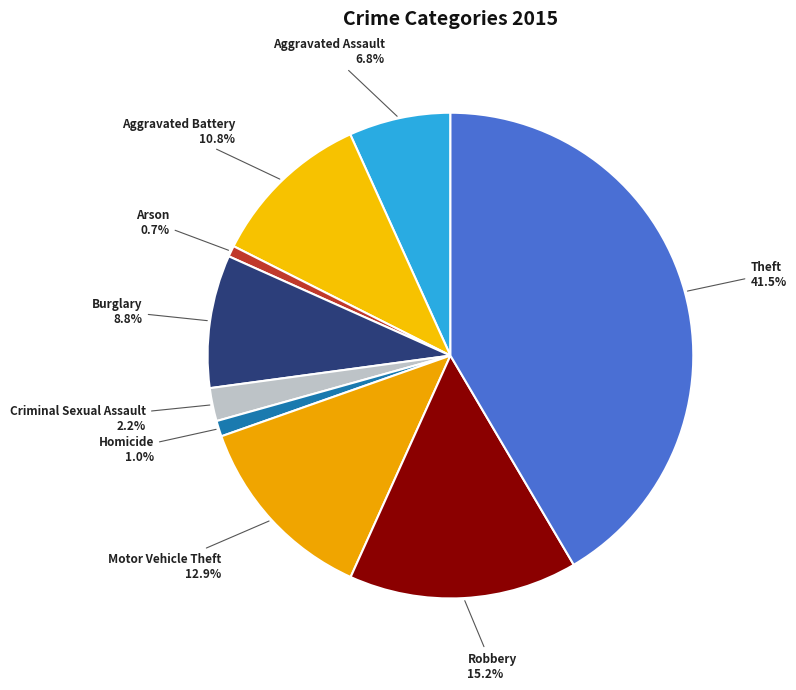

Between Arson and Robbery, which is larger?

Robbery